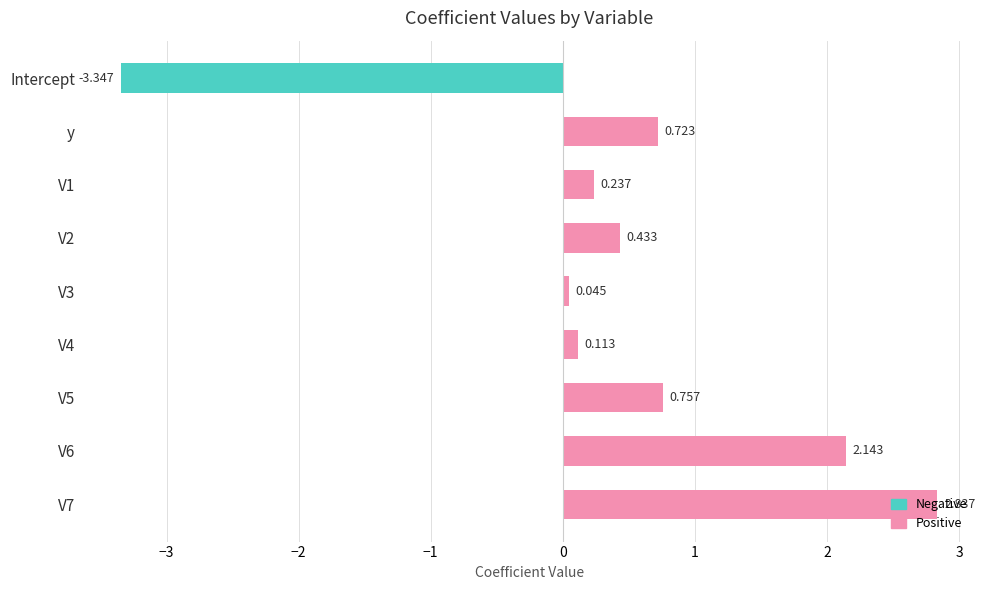

Rank the categories by value from lowest to highest.

Intercept, V3, V4, V1, V2, y, V5, V6, V7